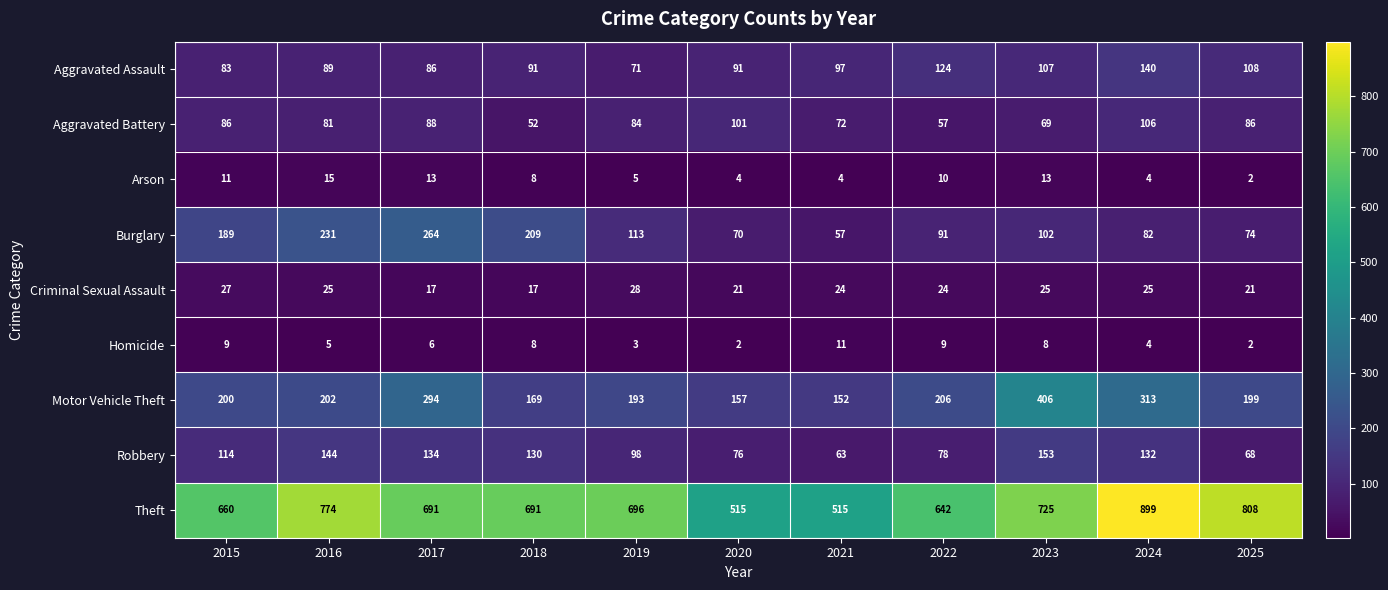

Rank the series by their maximum value, from highest to lowest.

Theft, Motor Vehicle Theft, Burglary, Robbery, Aggravated Assault, Aggravated Battery, Criminal Sexual Assault, Arson, Homicide